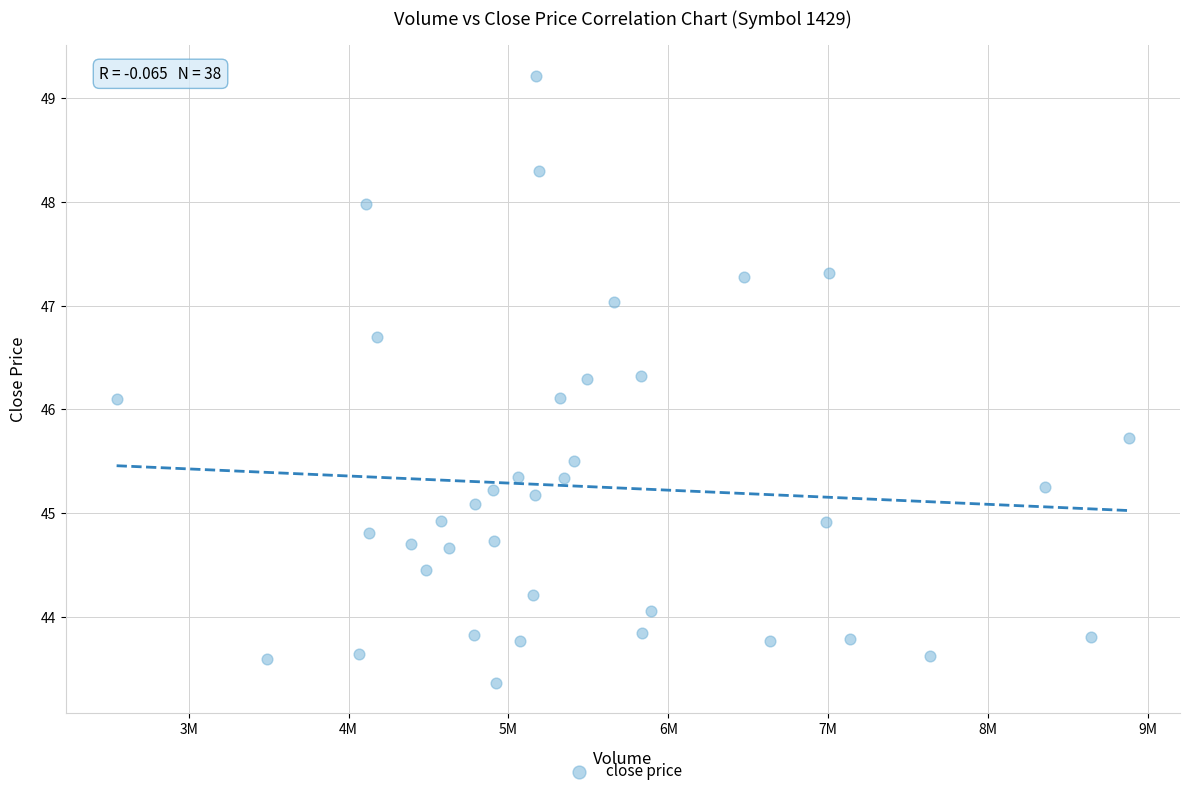

What is the range of Y values (max minus min)?

5.9